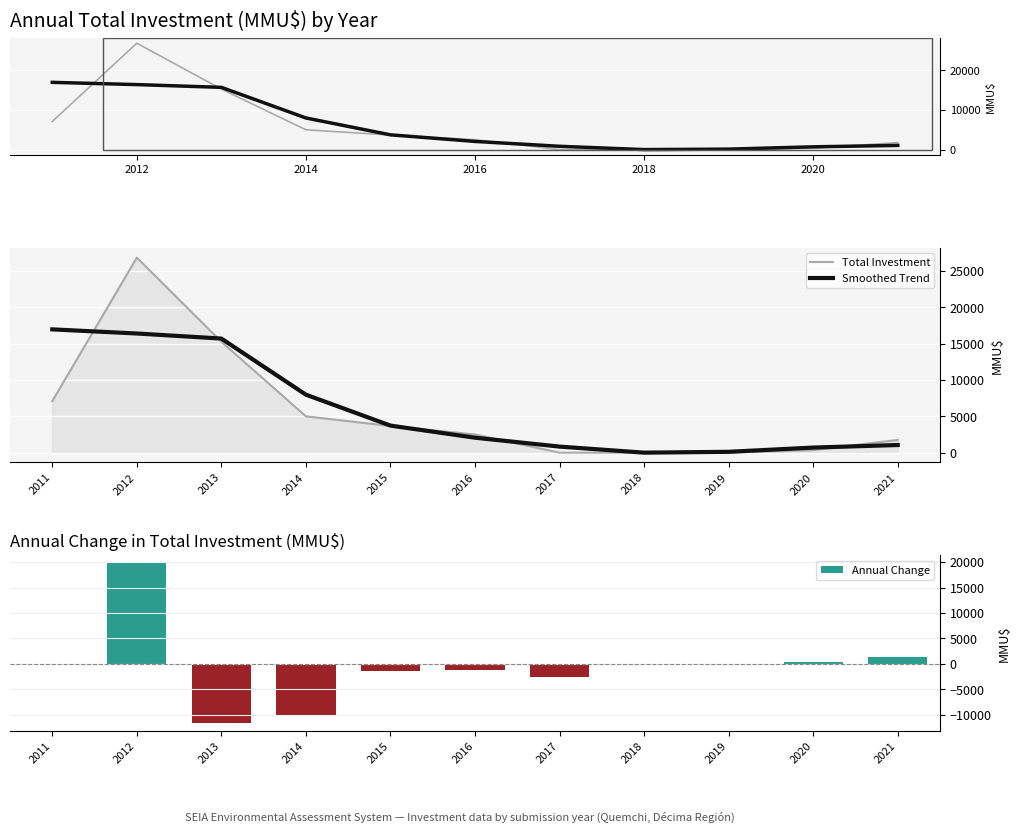

True or false: Annual Change has a value of -3240.3 at 2014.

False